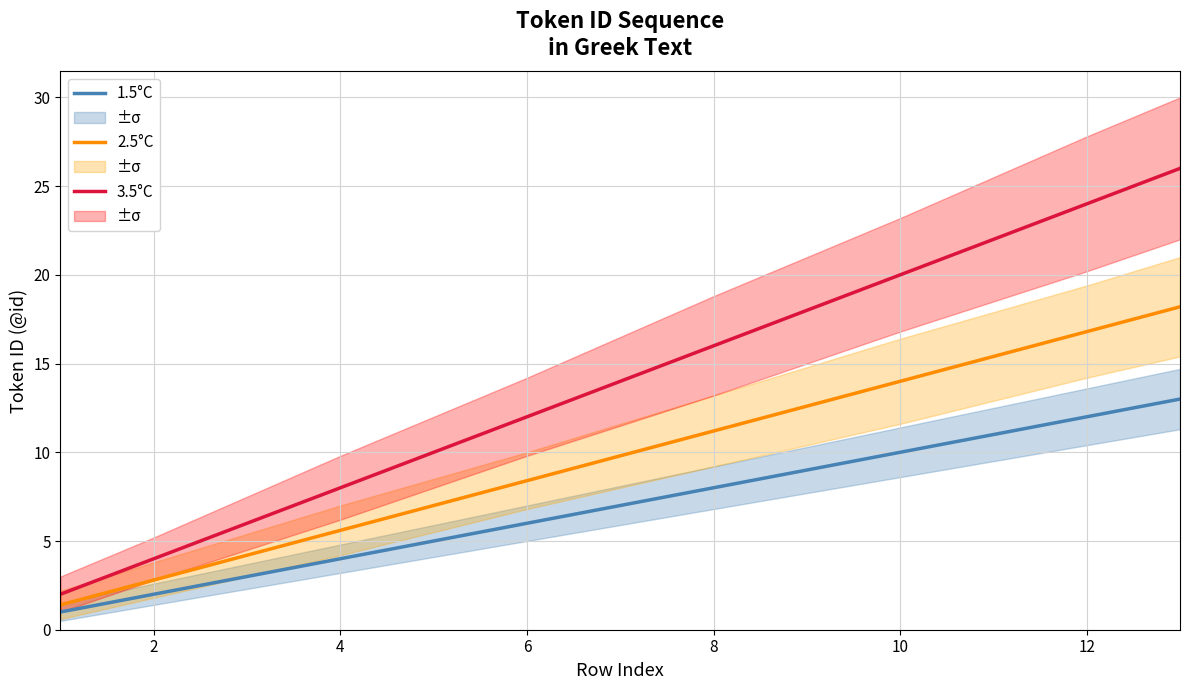

True or false: 3.5°C and 1.5°C cross at least once.

False